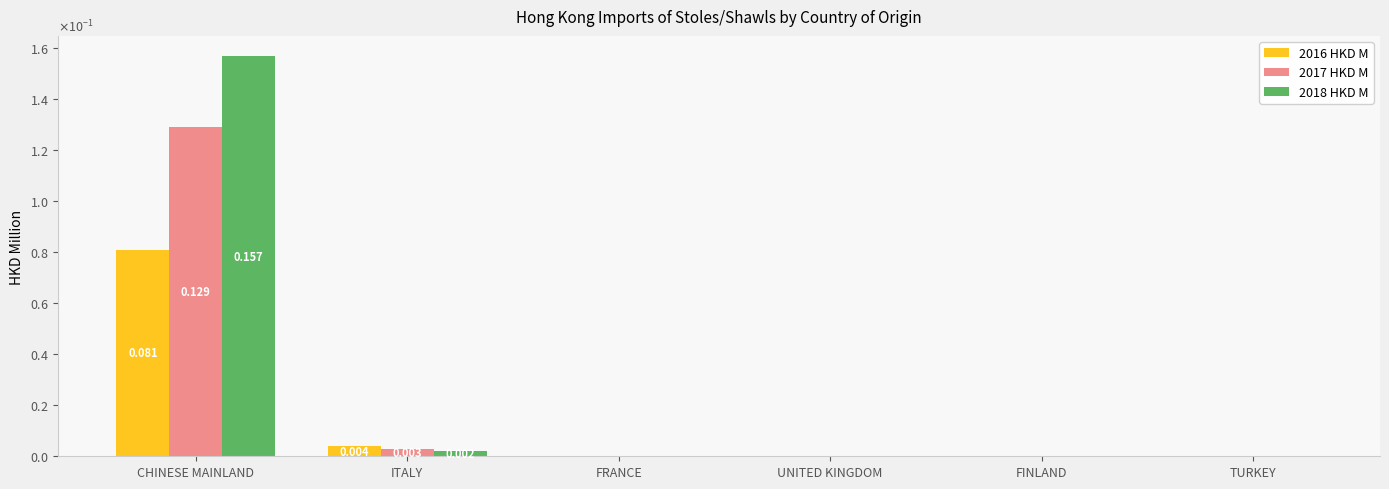

What are all the series names shown in the legend?

2016 HKD M, 2017 HKD M, 2018 HKD M